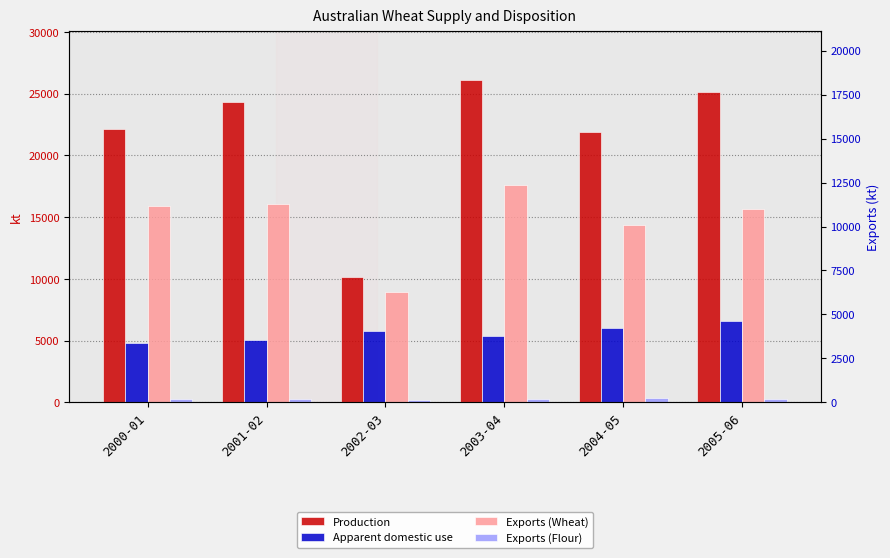

What is the difference between the maximum and second lowest values in the Exports (Flour) series?

82.9